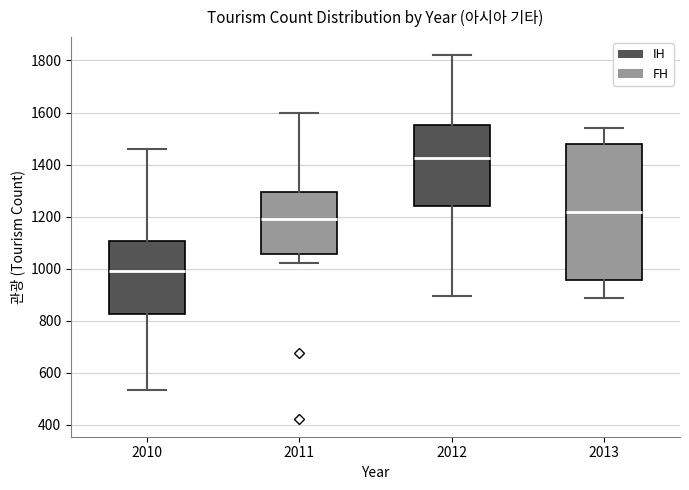

Reading left to right, read every box against the y-axis: the position of its median line, the range the box covers, and the ends of its whiskers. The values are not printed on the chart, so give them approximately, as read against the axis.

2010: median 1000, box 820 to 1100, whiskers 540 to 1460
2011: median 1200, box 1060 to 1300, whiskers 1020 to 1600
2012: median 1420, box 1240 to 1560, whiskers 900 to 1820
2013: median 1220, box 960 to 1480, whiskers 880 to 1540